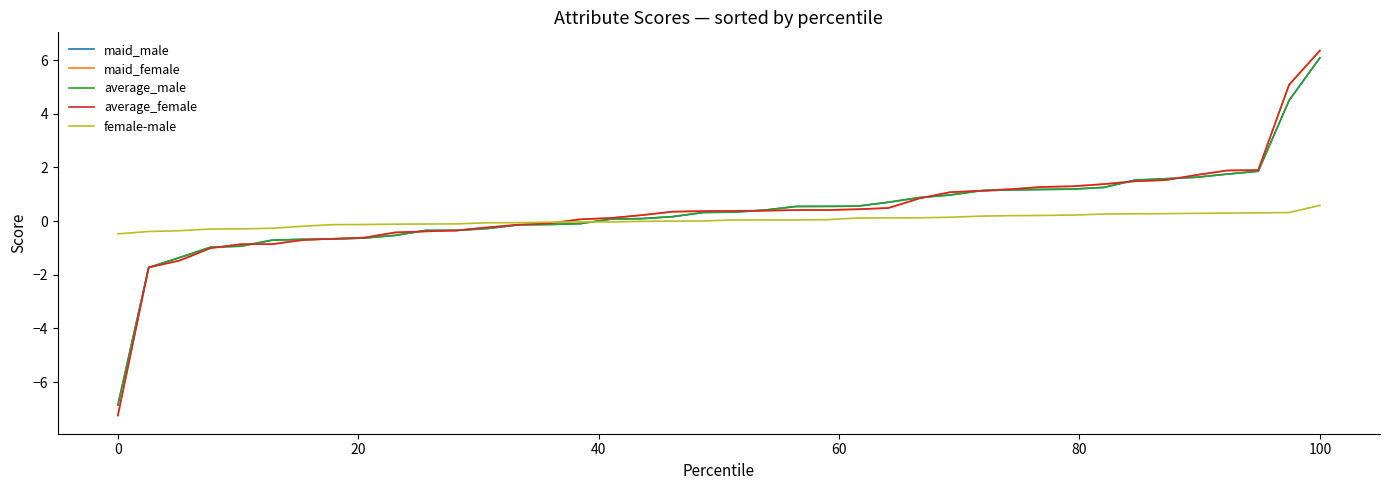

What is the highest value of the maid_female series?

6.4